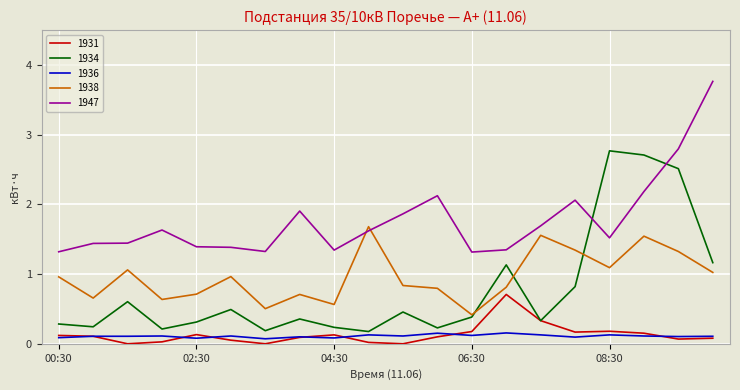

Rank the series by their maximum value, from lowest to highest.

1936, 1931, 1938, 1934, 1947